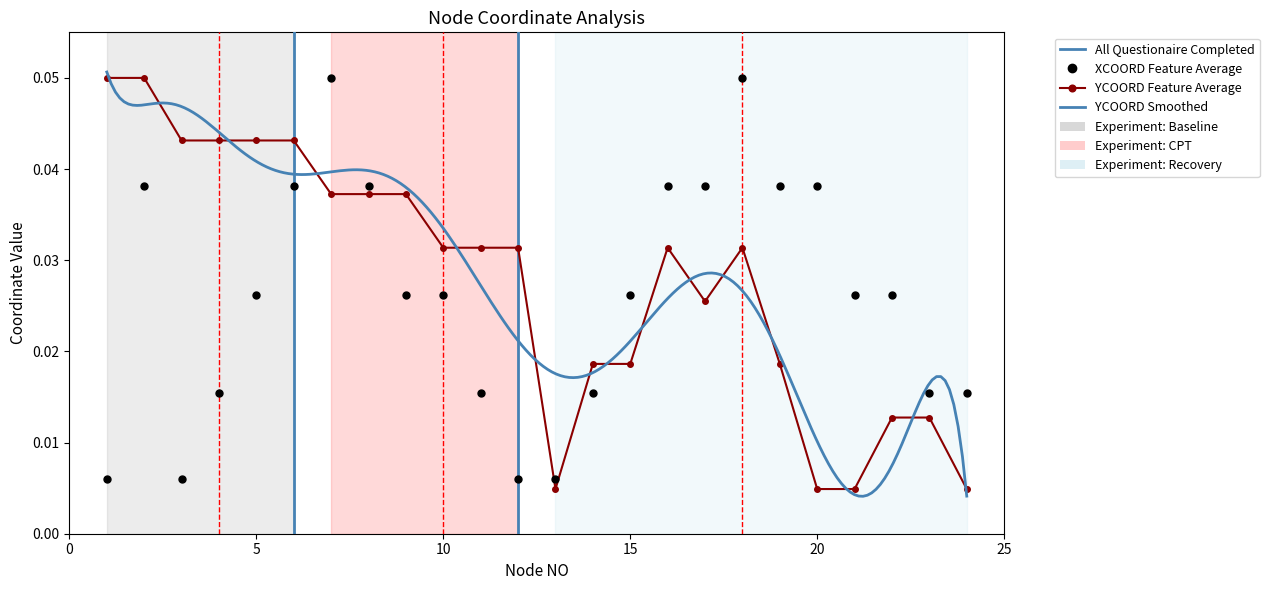

How many interior local valleys does the XCOORD series have?

1